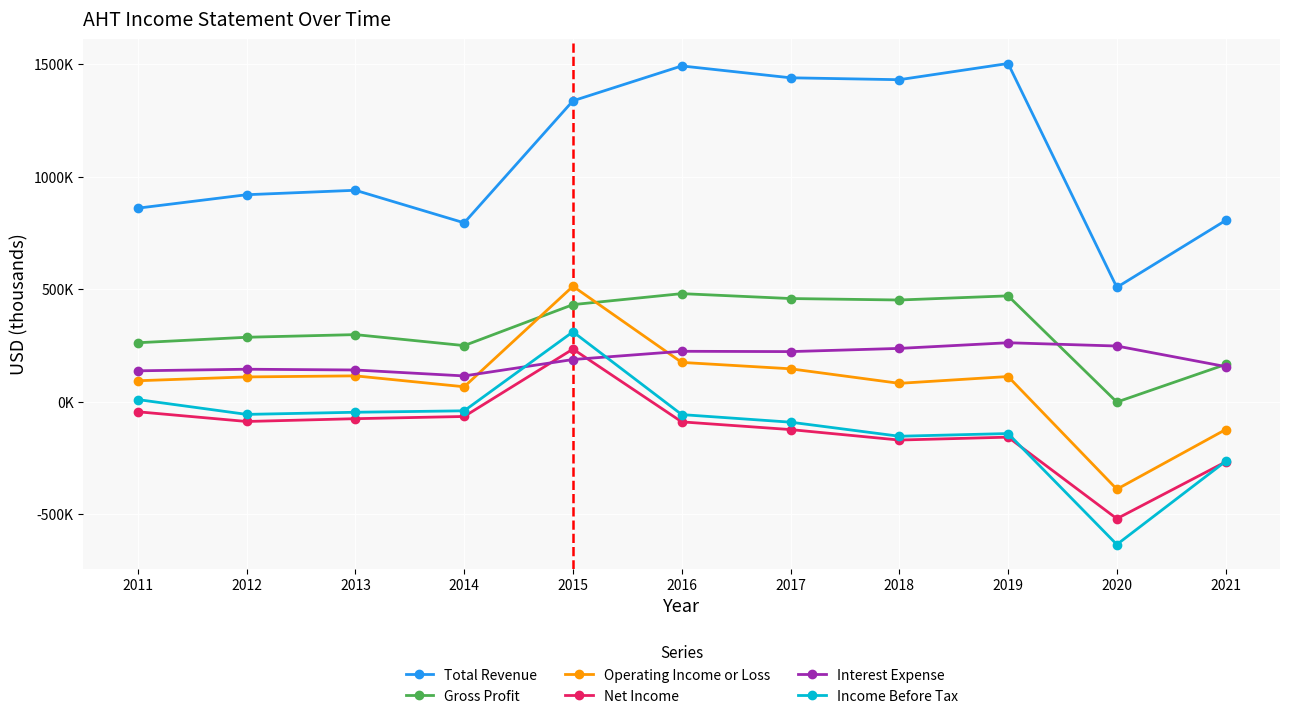

Is the value of Net Income at 2014 greater than the value of Gross Profit at 2020?

No